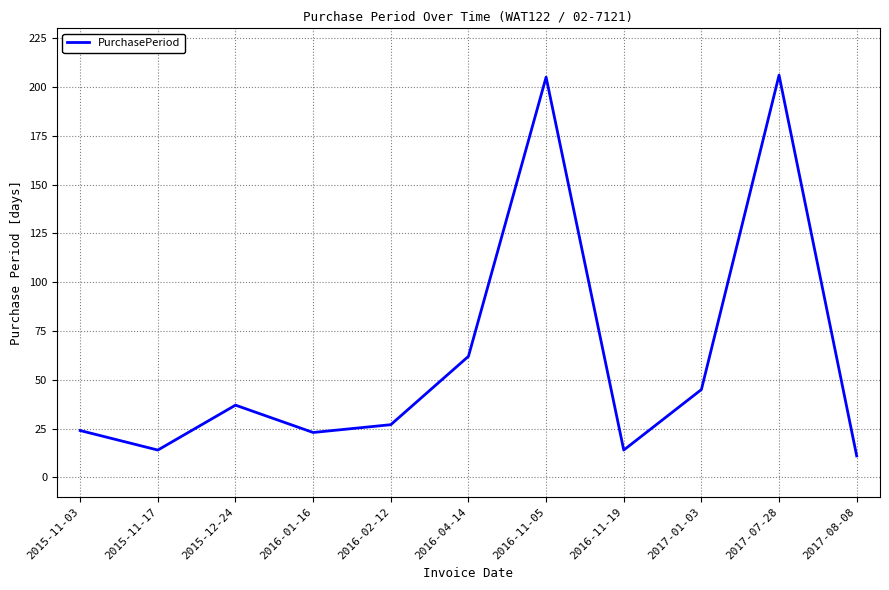

Which has a higher value, 2015-11-03 or 2017-07-28?

2017-07-28